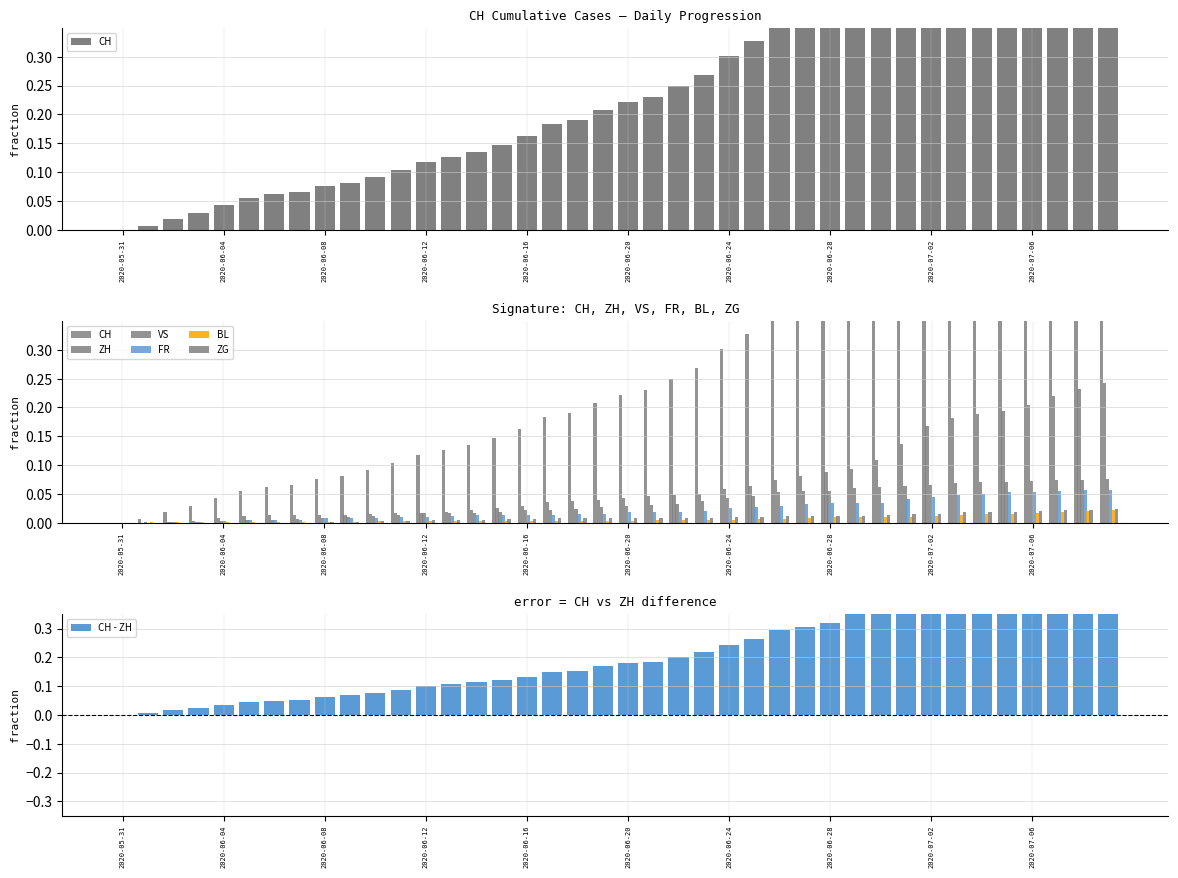

Is it true that CH equals 0.1 at 2020-06-17?

False